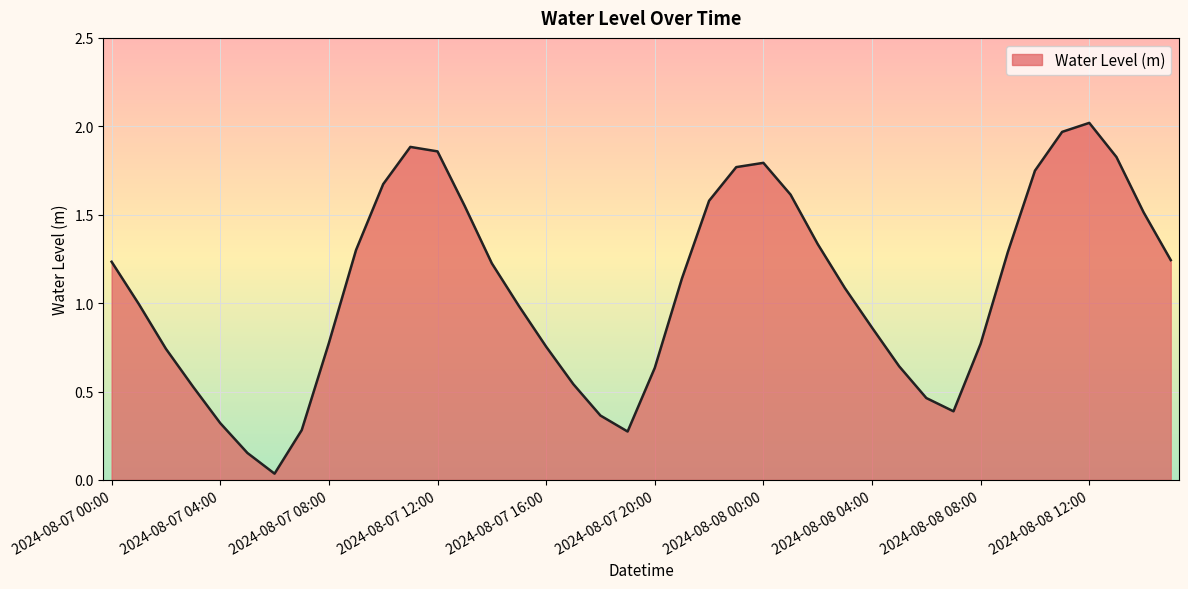

Is this an area chart (filled region under the line)?

Yes